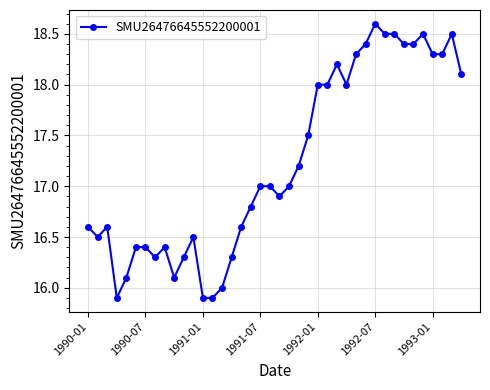

What is the smallest value displayed?

15.9